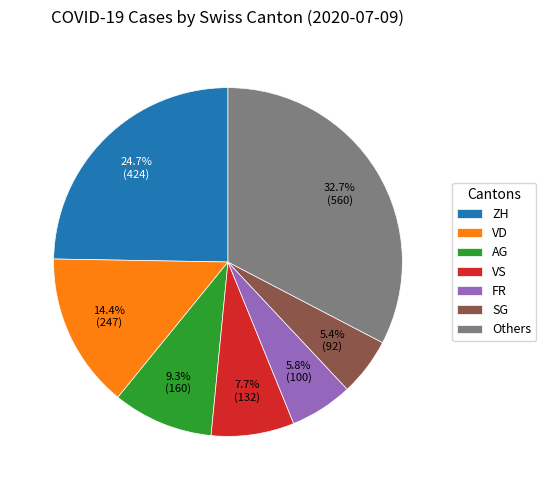

How much of the chart is everything except ZH?

75.3%